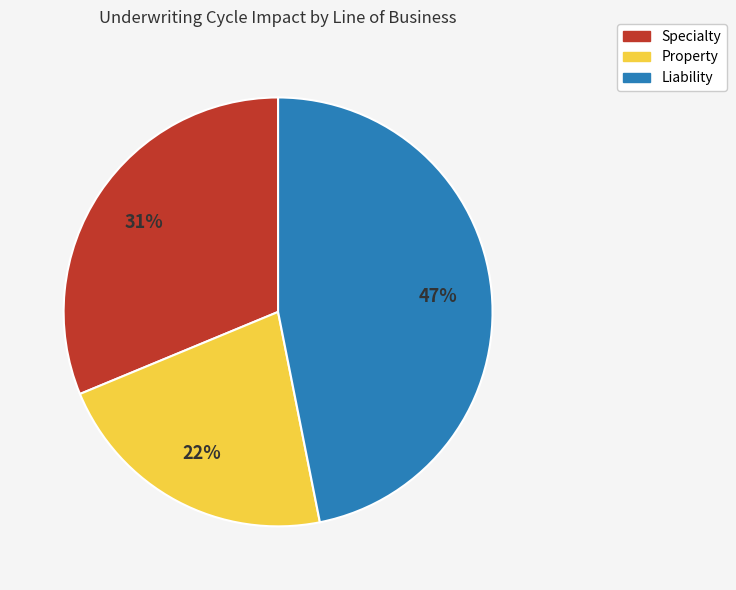

Which slice is the smallest?

Property